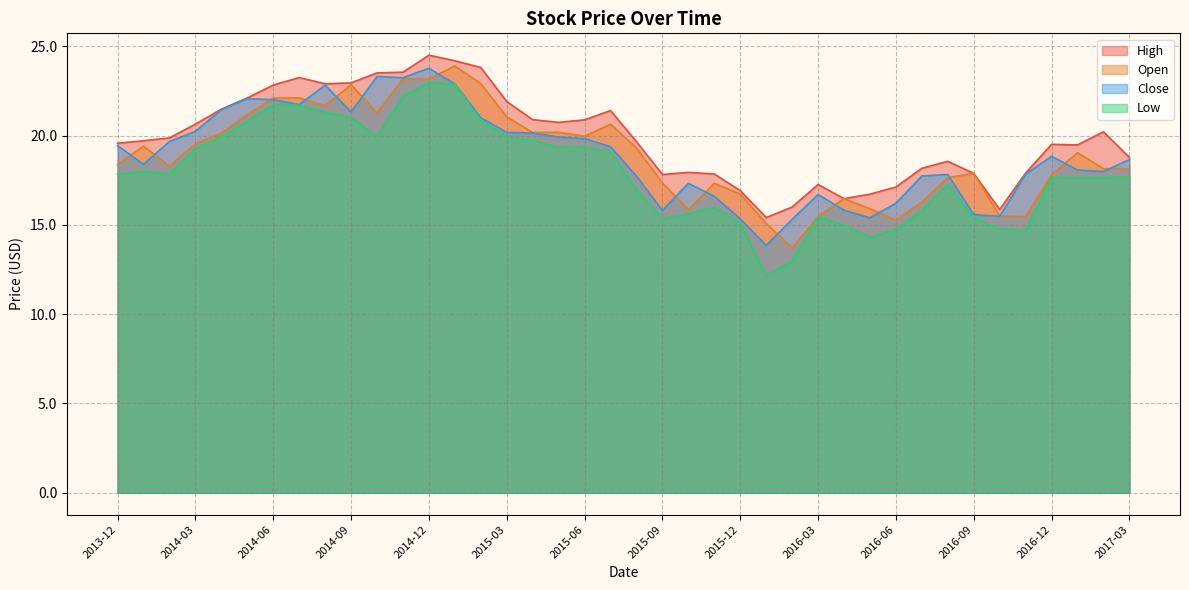

At which category does the chart reach its peak across all series?

2014-12